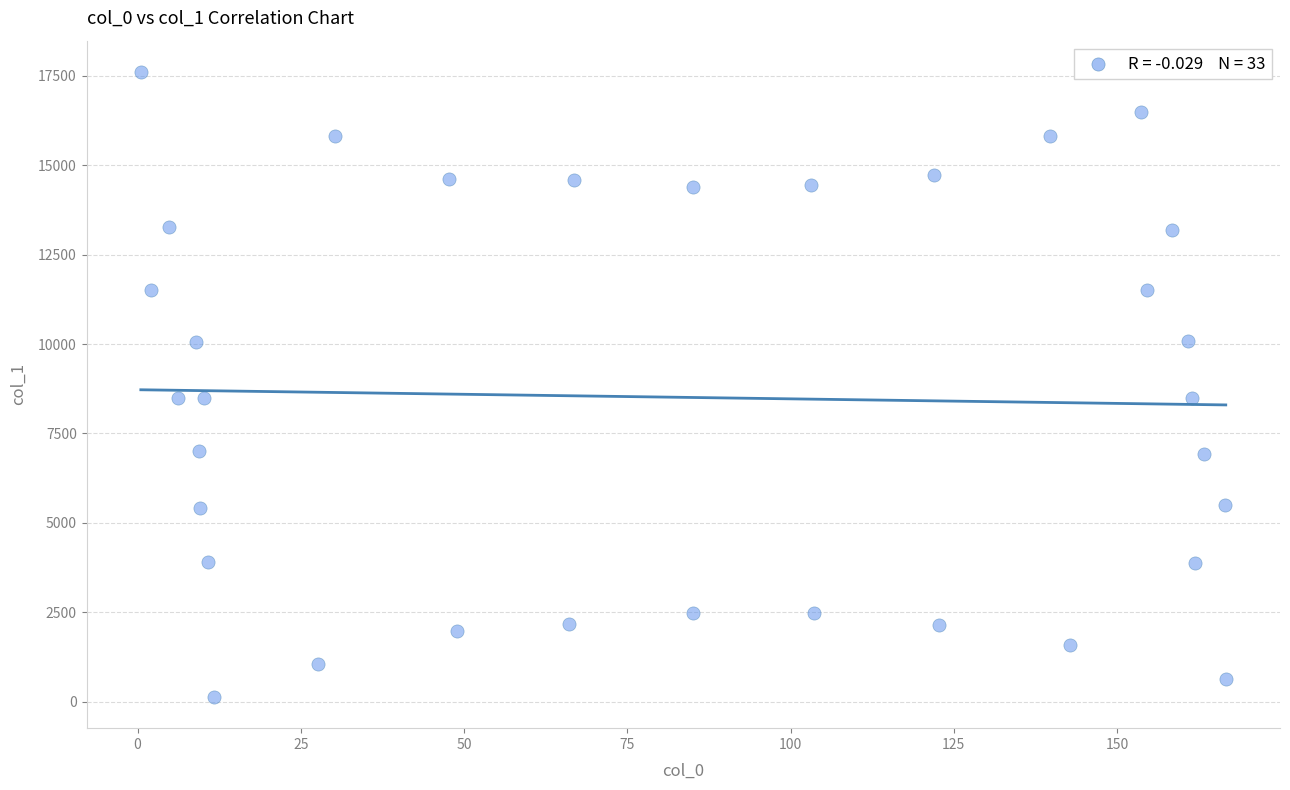

What is the range of Y values (max minus min)?

17466.5